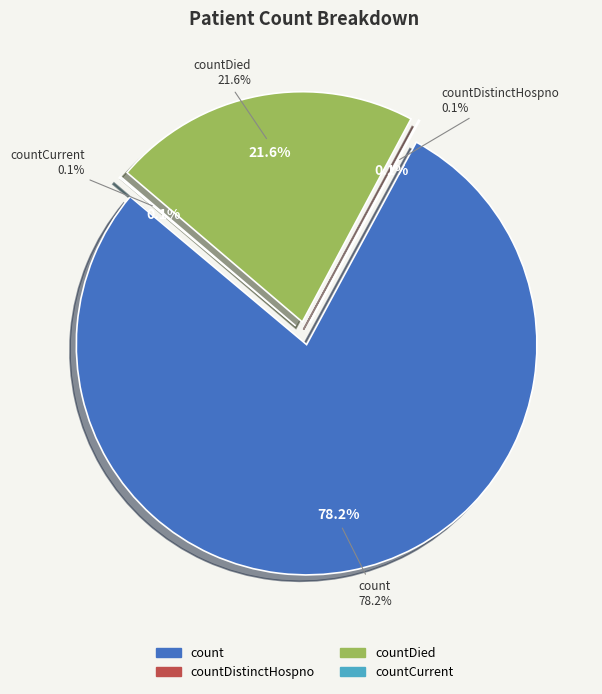

What is the ratio of the value at countCurrent to the value at countDistinctHospno?

1.5